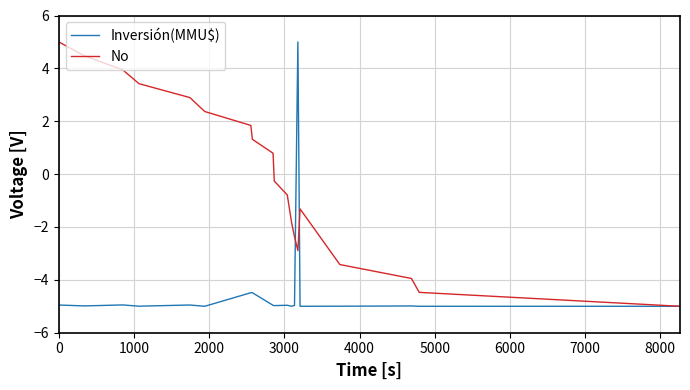

Which series has the largest total across all categories?

No